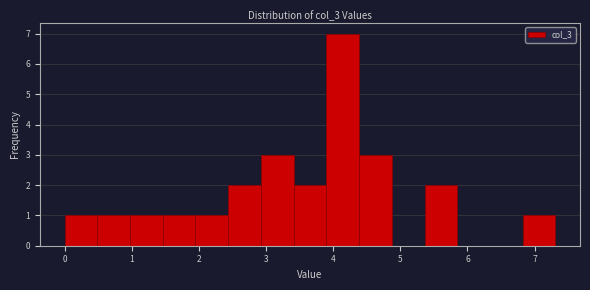

Which range on the x-axis has the tallest bar?

3.9 to 4.4